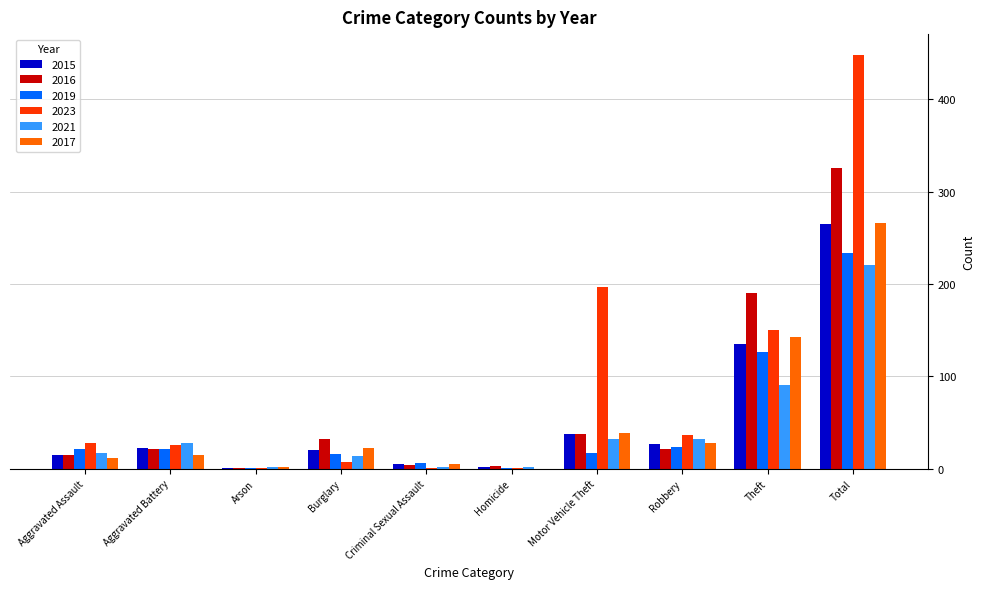

Which series has the largest total across all categories?

2023